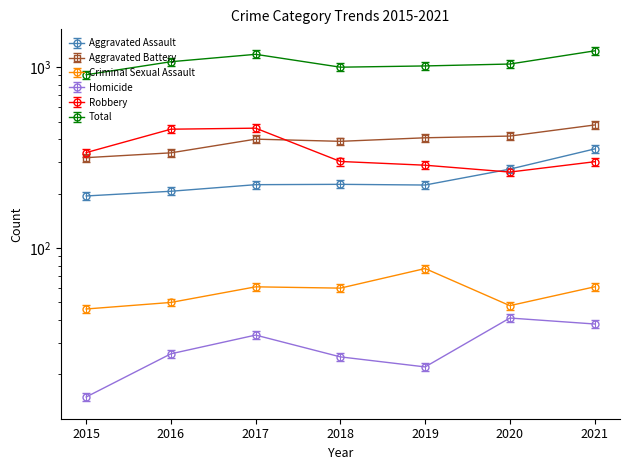

Between 2020 and 2019, which is larger?

2020